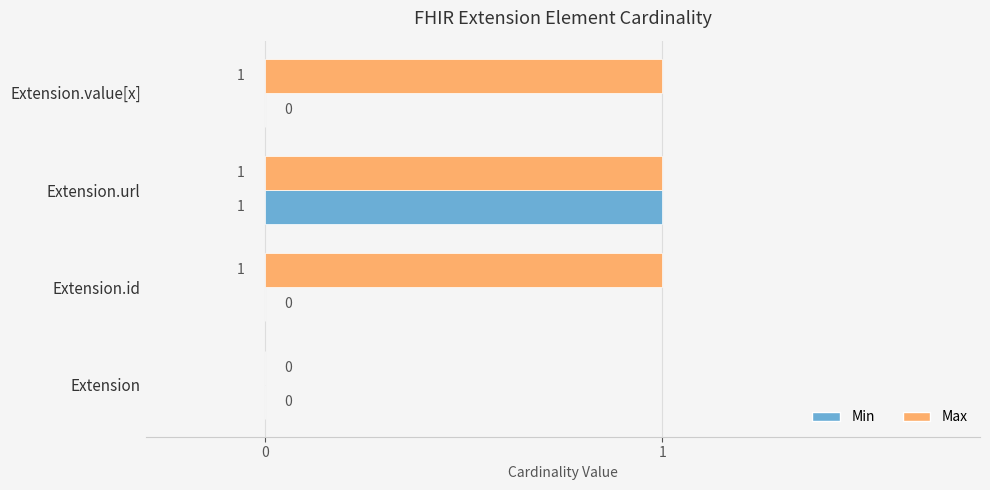

True or false: Max has a value of 1 at Extension.id.

True